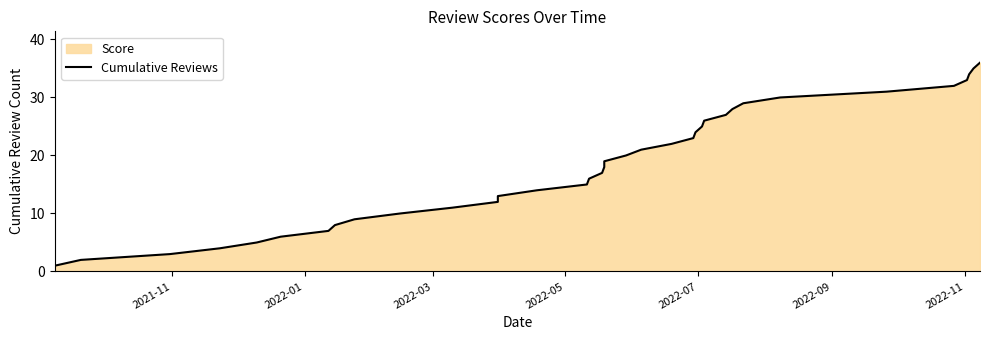

Reading left to right, list all the values displayed in this chart.

1	2	3	4	5	6	7	8	9	10	11	12	13	14	15	16	17	18	19	20	21	22	23	24	25	26	27	28	29	30	31	32	33	34	35	36